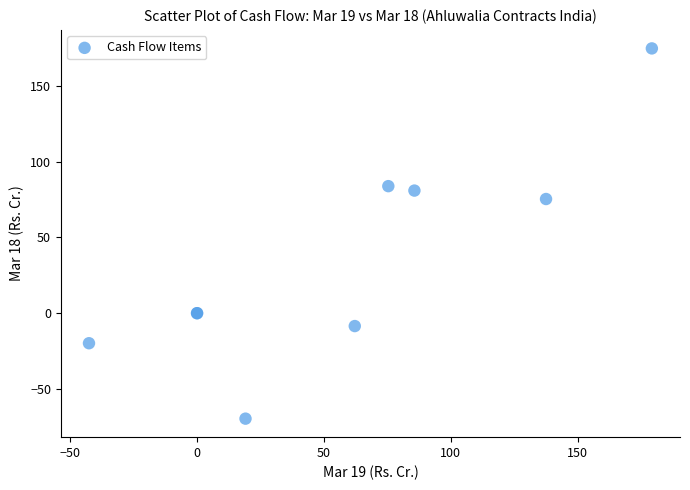

What Y value in the scatter plot is closest to 52?

75.4